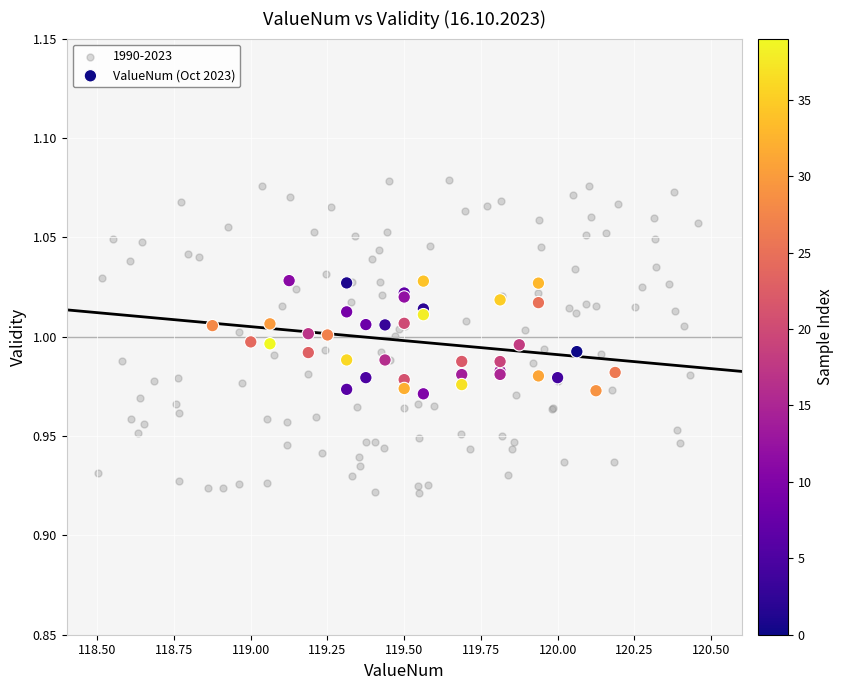

Which series contains the lowest Y value?

1990-2023